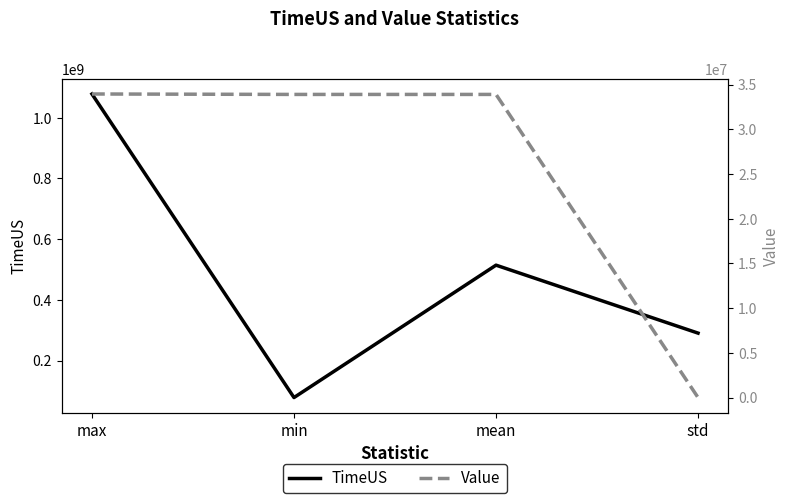

At which category is the sum across all series the highest?

max